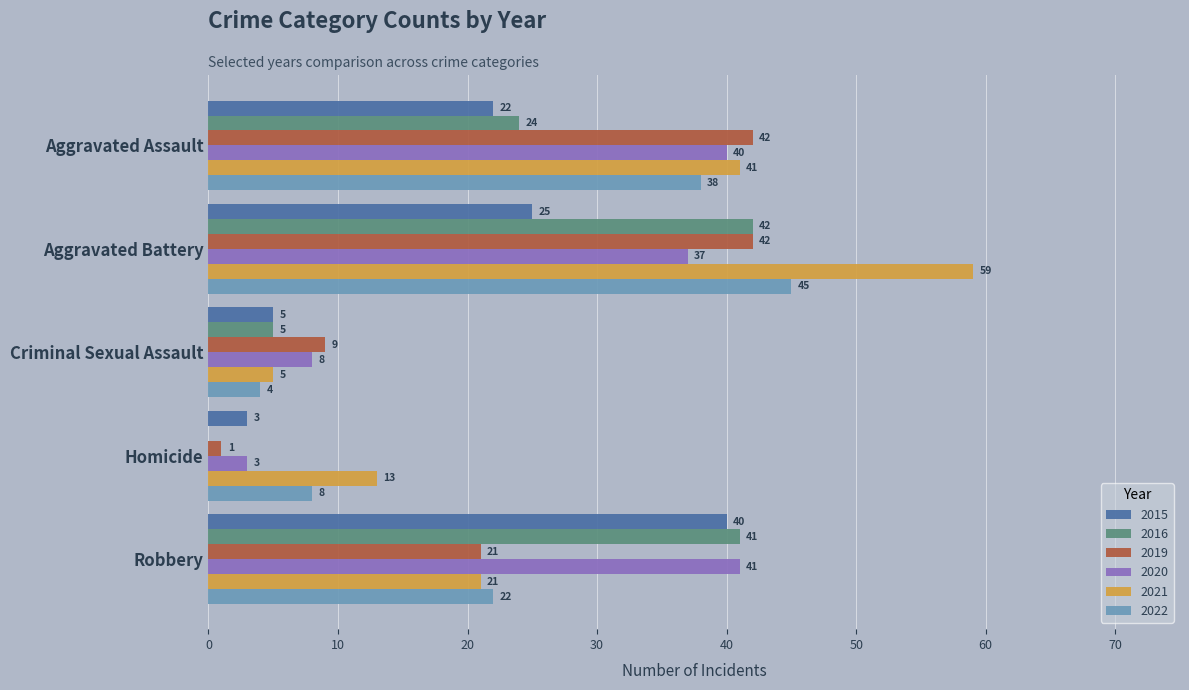

Which series has the largest total across all categories?

2021